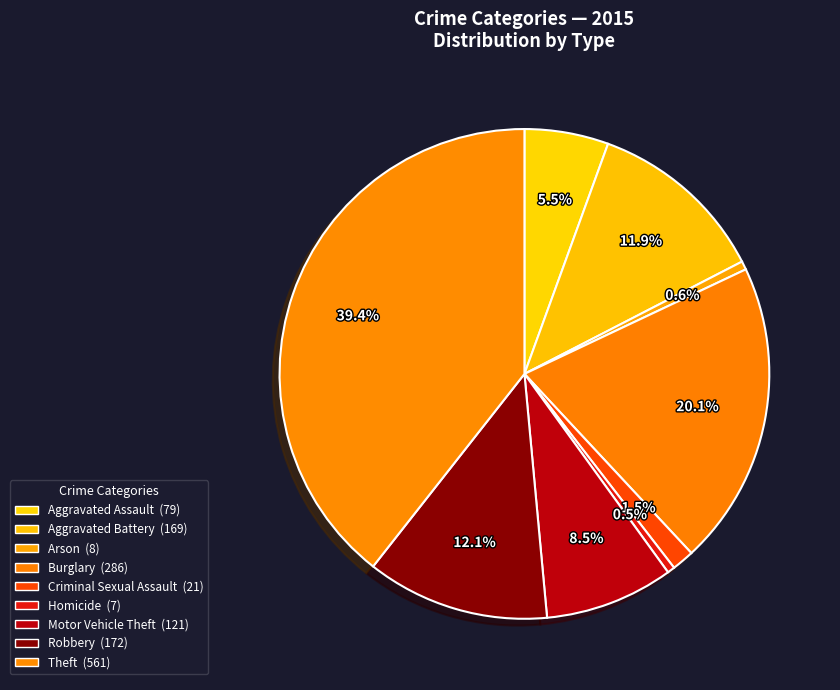

Which slice is the largest?

Theft